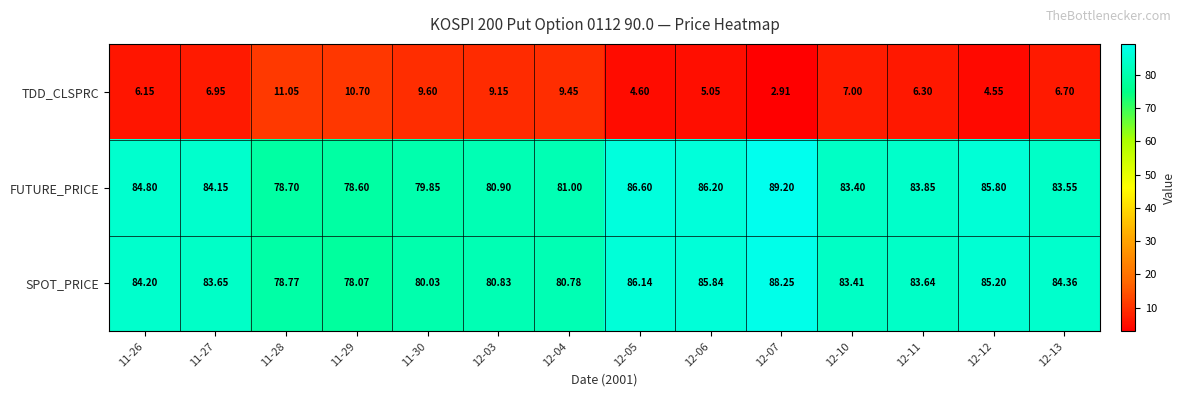

Which series has the widest spread of values?

FUTURE_PRICE